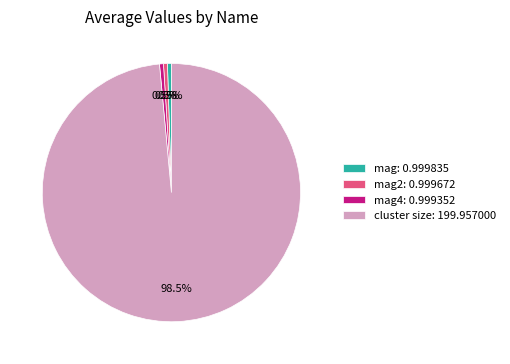

How many segments does this pie chart have?

4